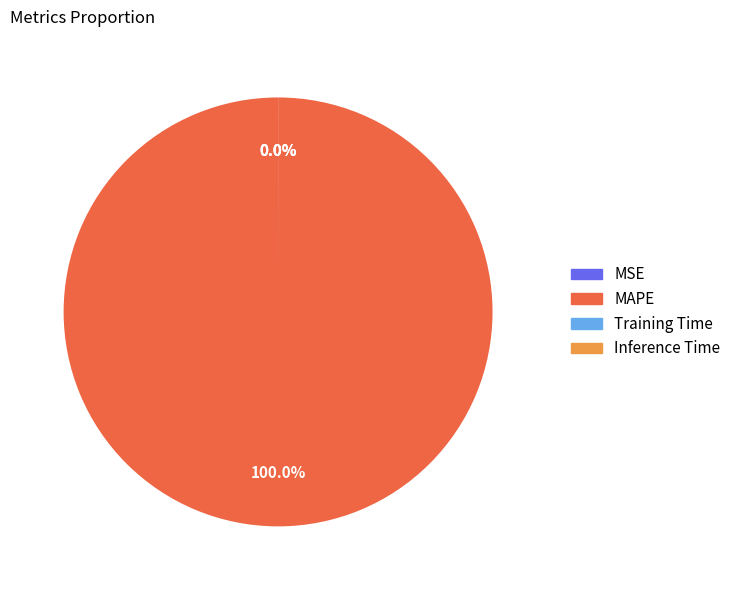

What is the majority slice?

MAPE